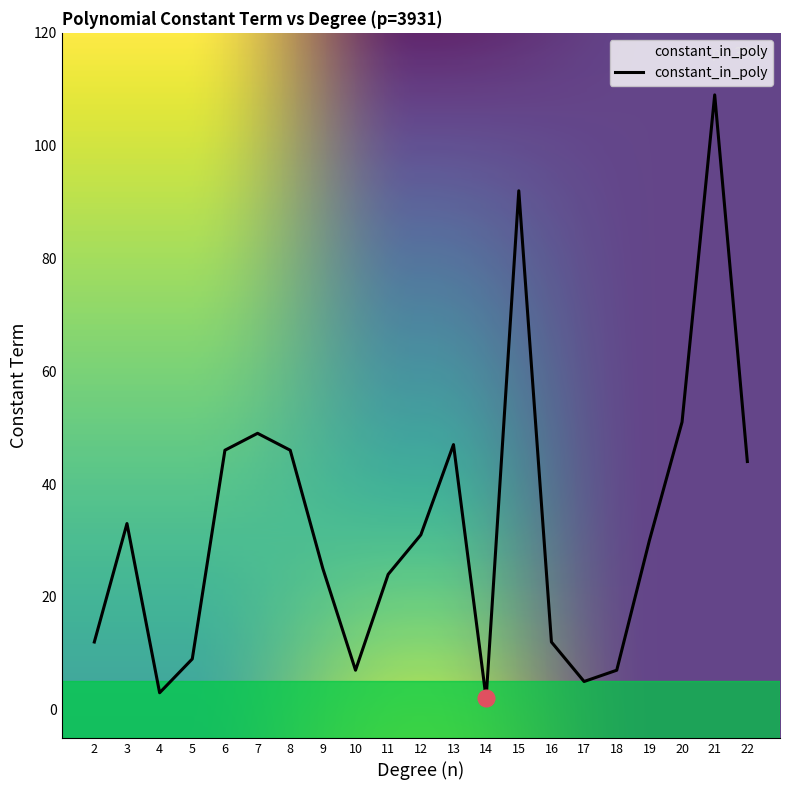

What is the change in value from 8 to 18?

-39